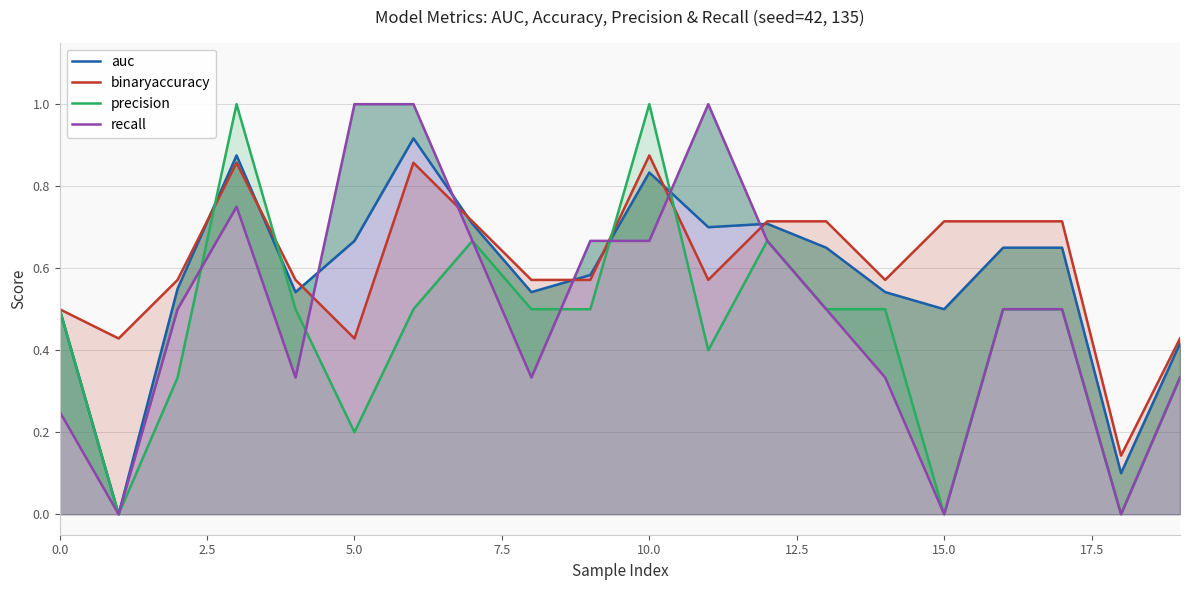

How many values in recall are above zero?

17